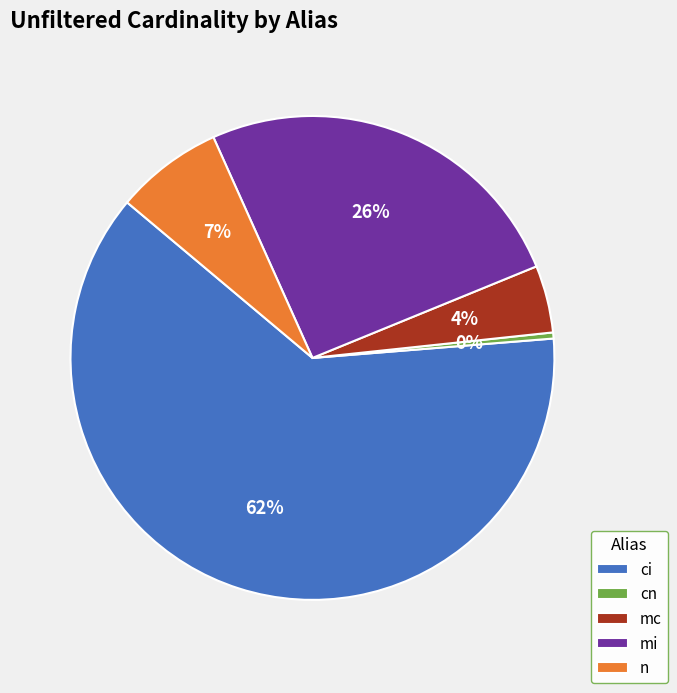

Which has a higher value, mc or ci?

ci